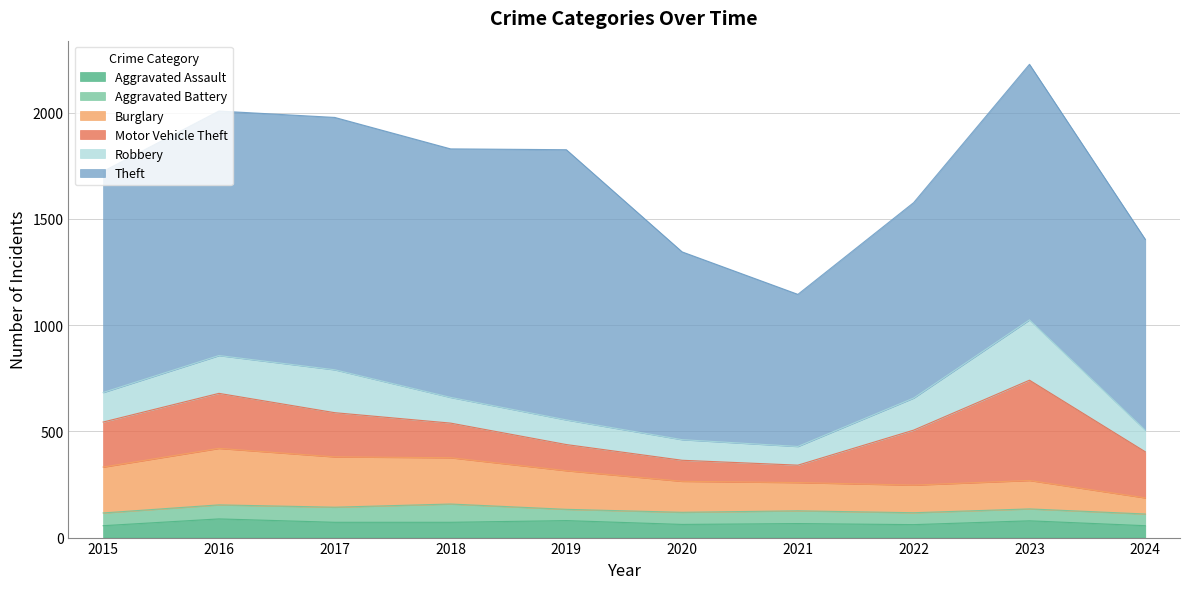

What is the average value of the Motor Vehicle Theft series?

209